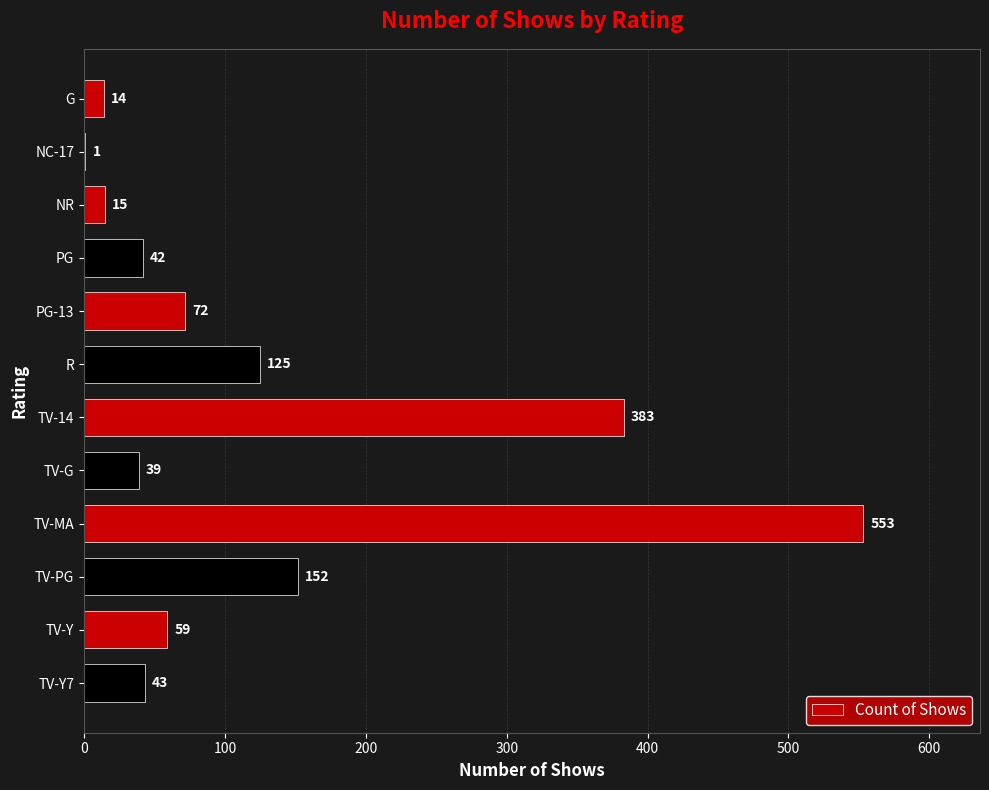

How many series are shown in this chart?

1